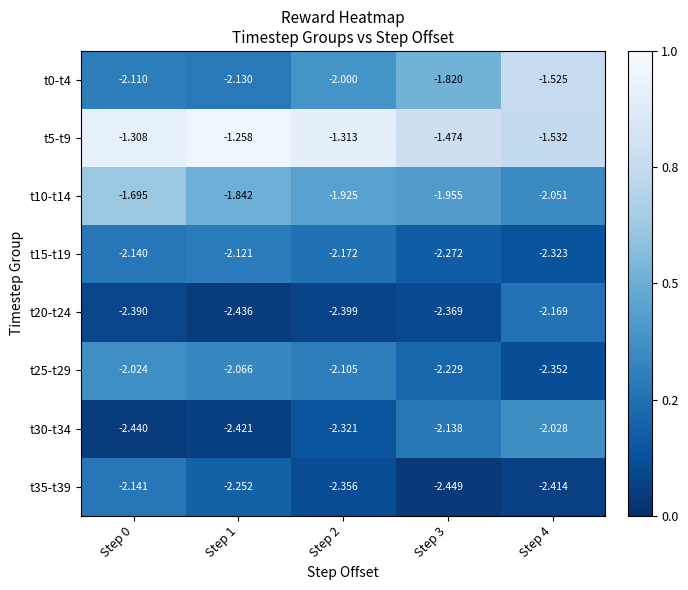

Is the value of t0-t4 at Step 0 greater than the value of t5-t9 at Step 3?

No